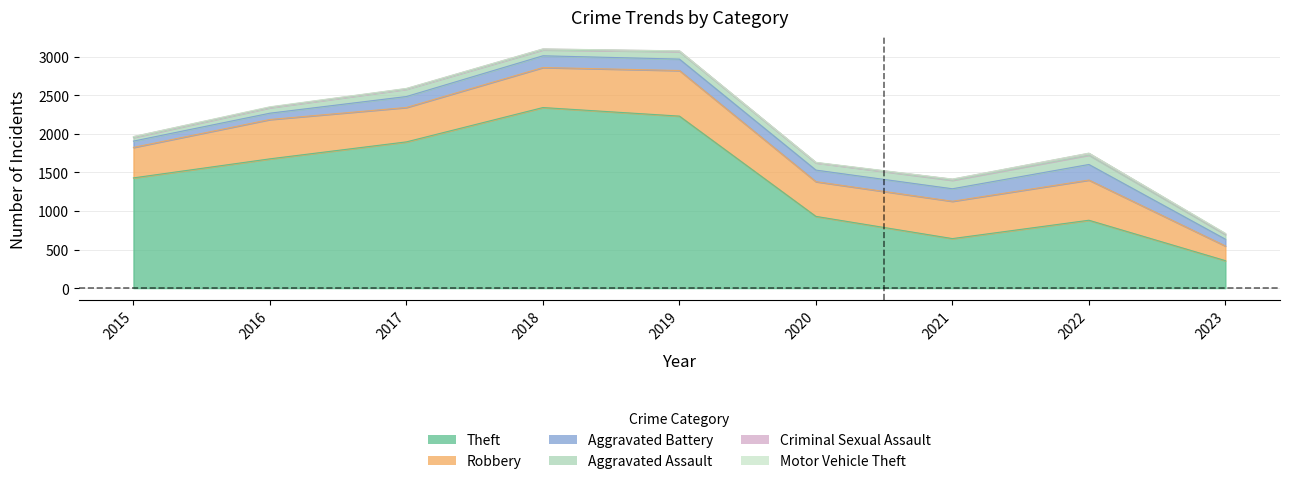

How many interior local valleys does the Aggravated Battery series have?

1